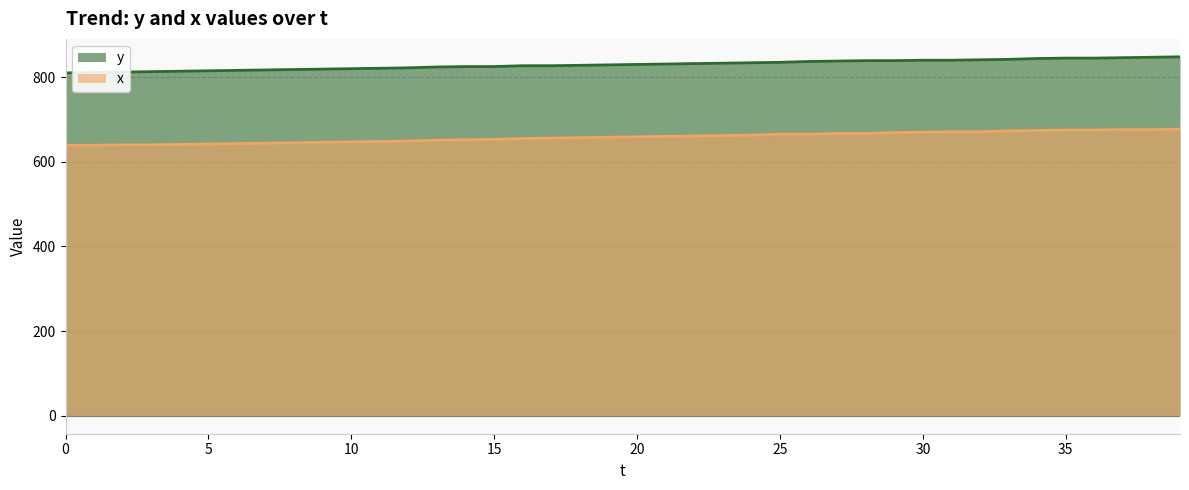

Which series has the widest spread of values?

y